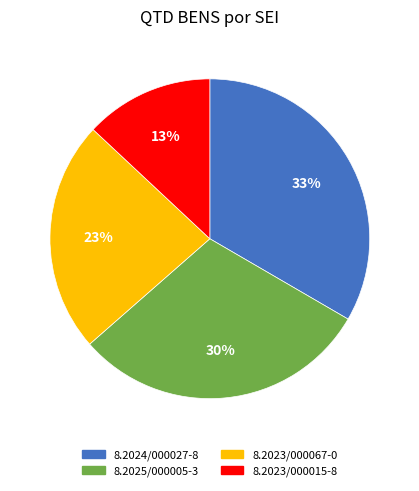

Is it true that 8.2024/000027-8 is 33% of the pie?

True